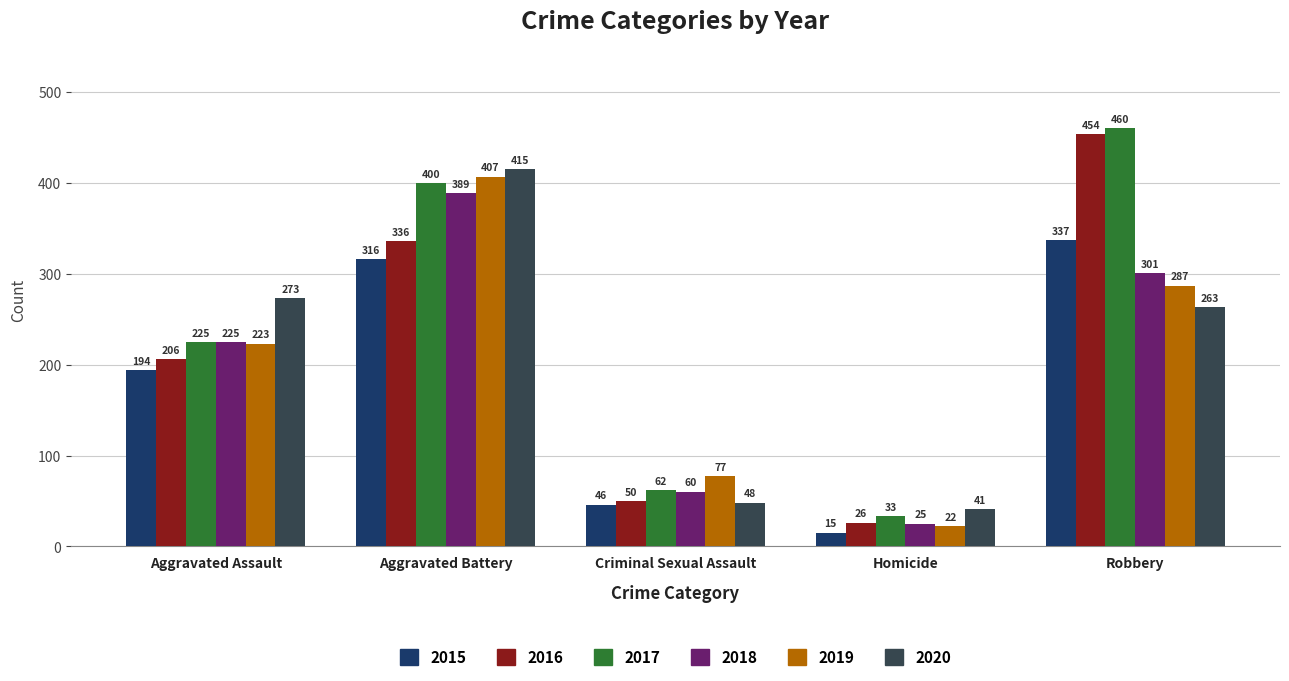

True or false: 2017 has a value of 62 at Criminal Sexual Assault.

True